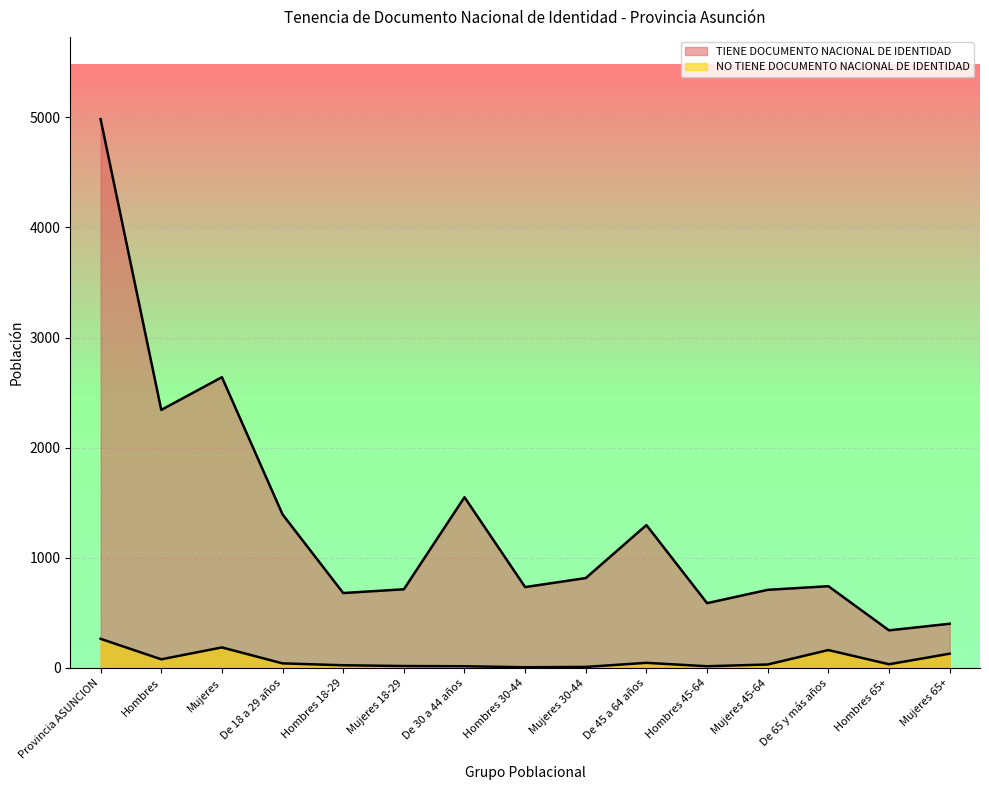

True or false: NO TIENE DOCUMENTO NACIONAL DE IDENTIDAD has more than 1 interior local peaks.

True